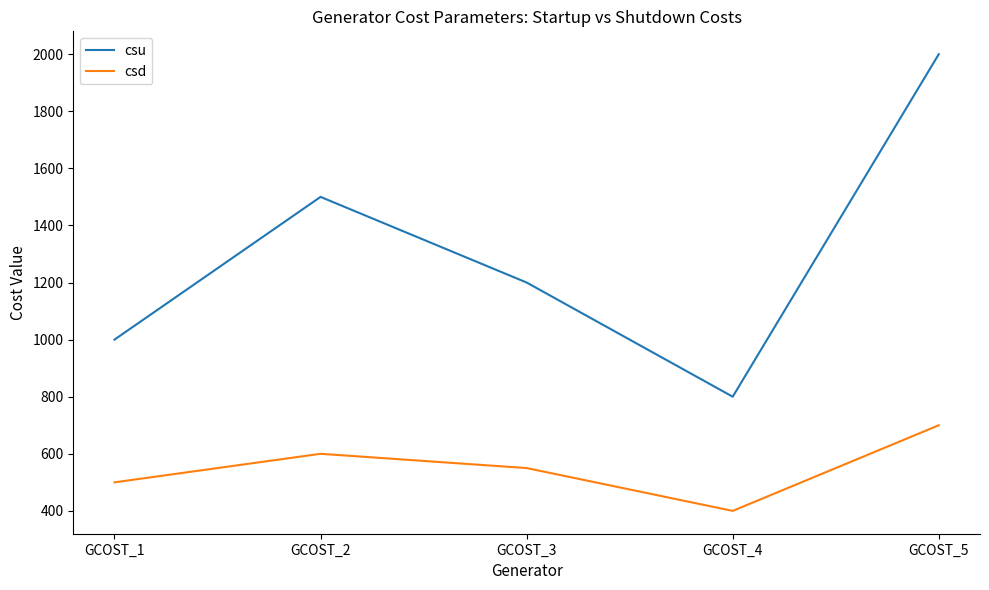

Which category has the lowest value across all series?

GCOST_4